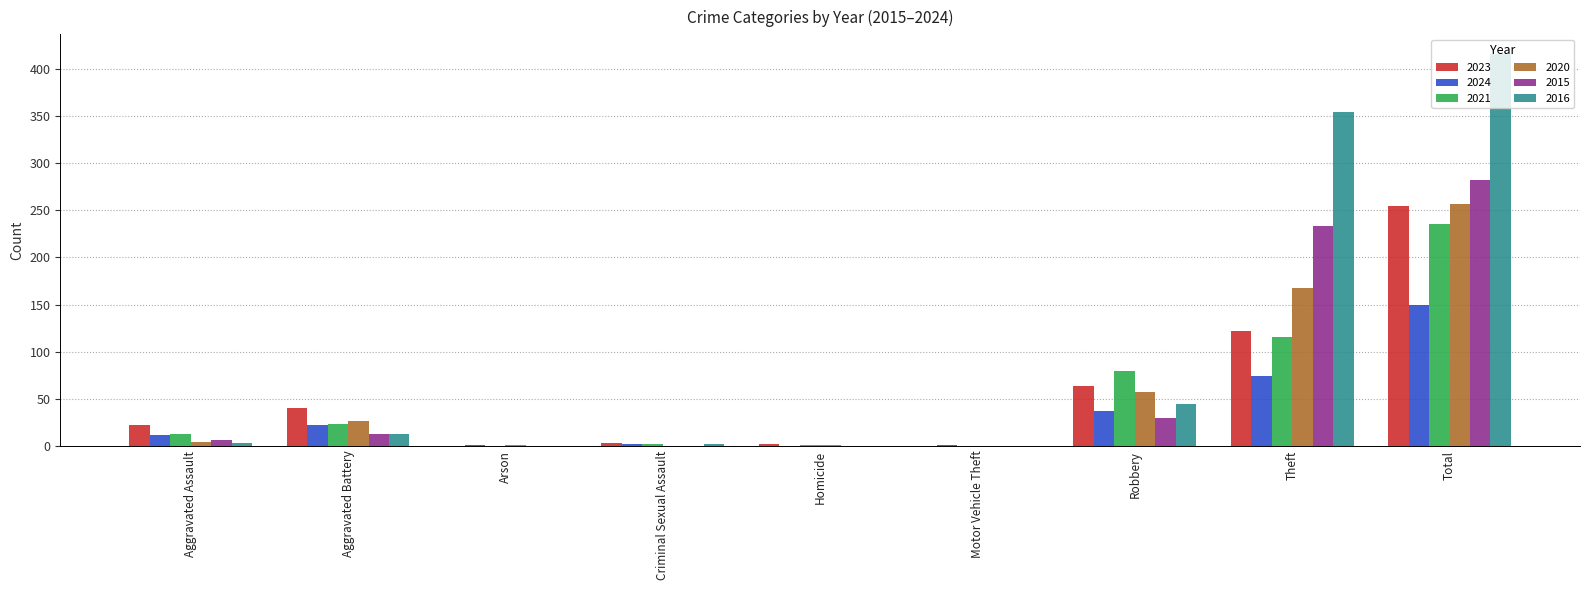

Is it true that 2020 equals 257 at Total?

True